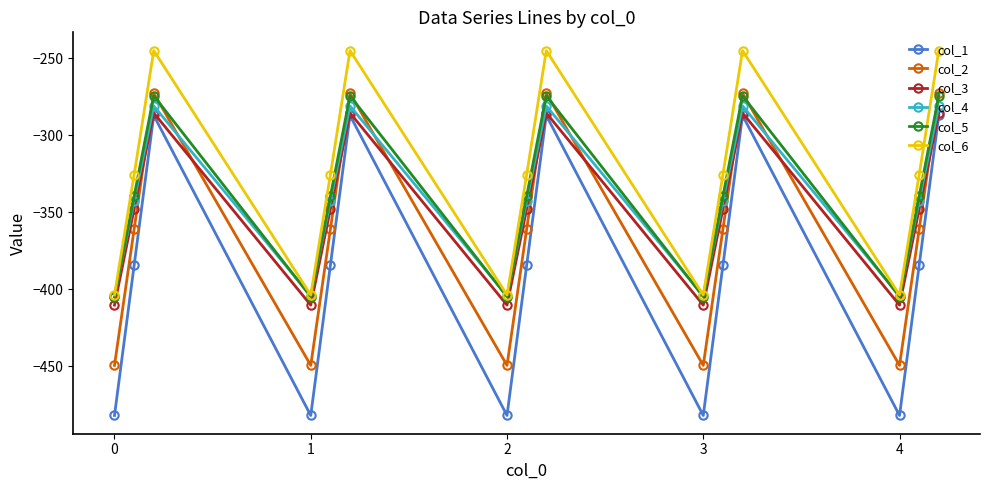

What is the difference between the maximum and minimum values in the col_1 series?

194.9